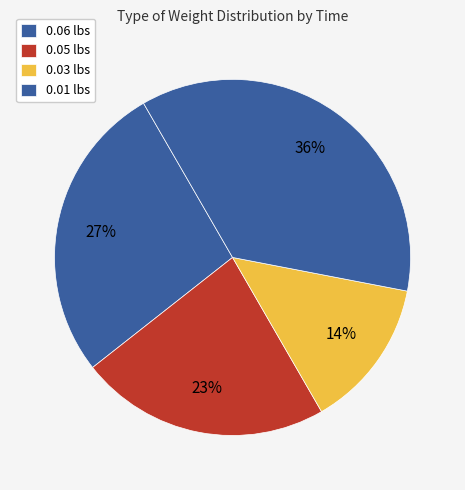

Which slice is the largest?

0.01 lbs